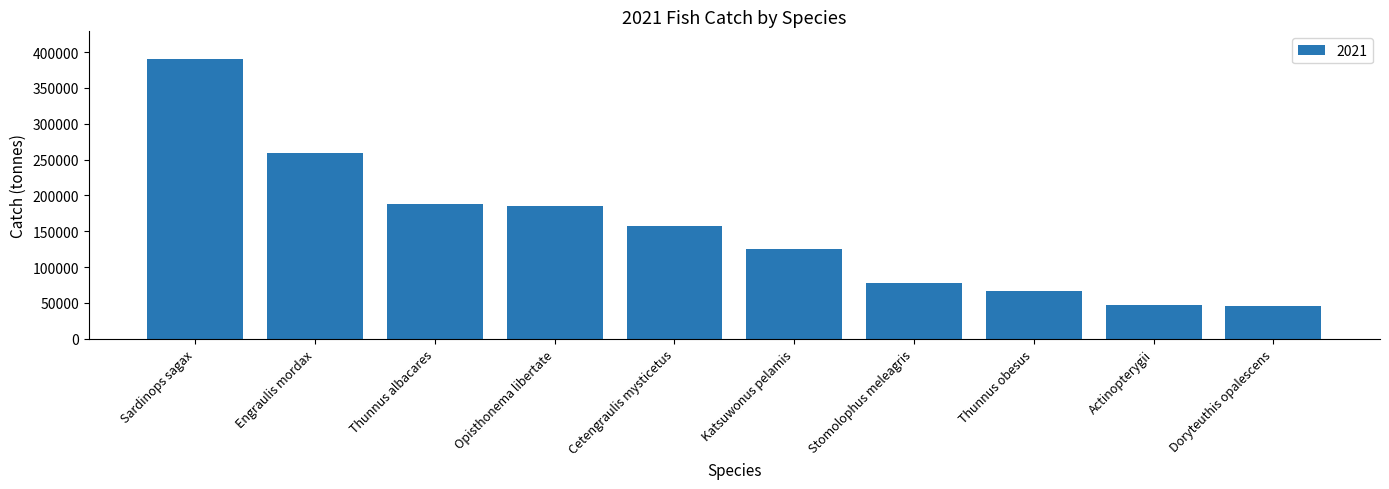

Are the bars horizontal?

No